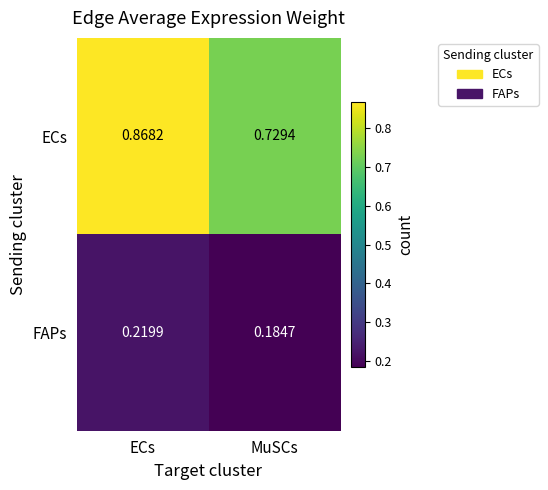

At which category is the sum across all series the highest?

ECs